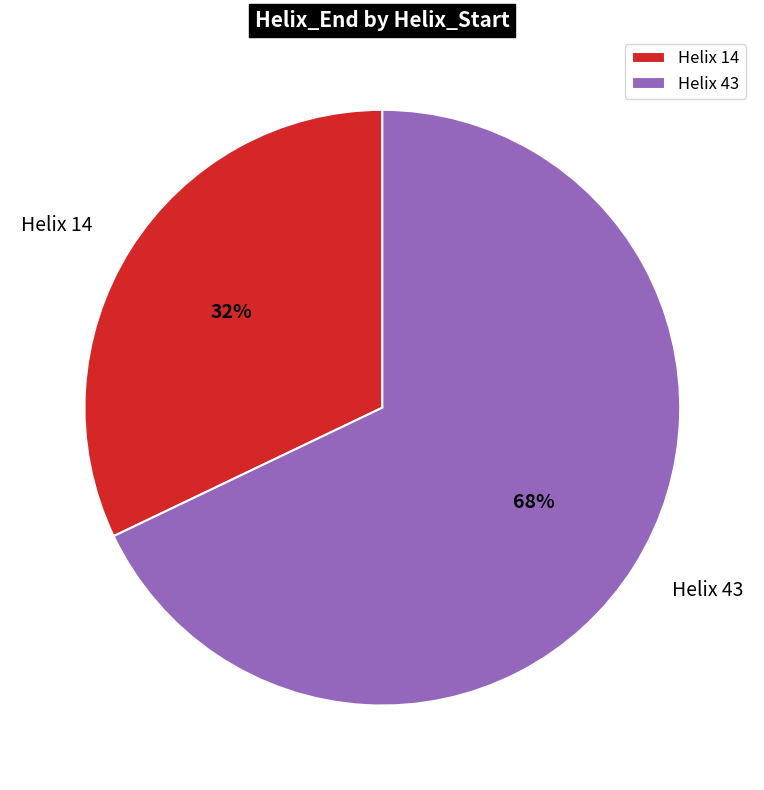

Which category has the biggest portion of the pie?

Helix 43